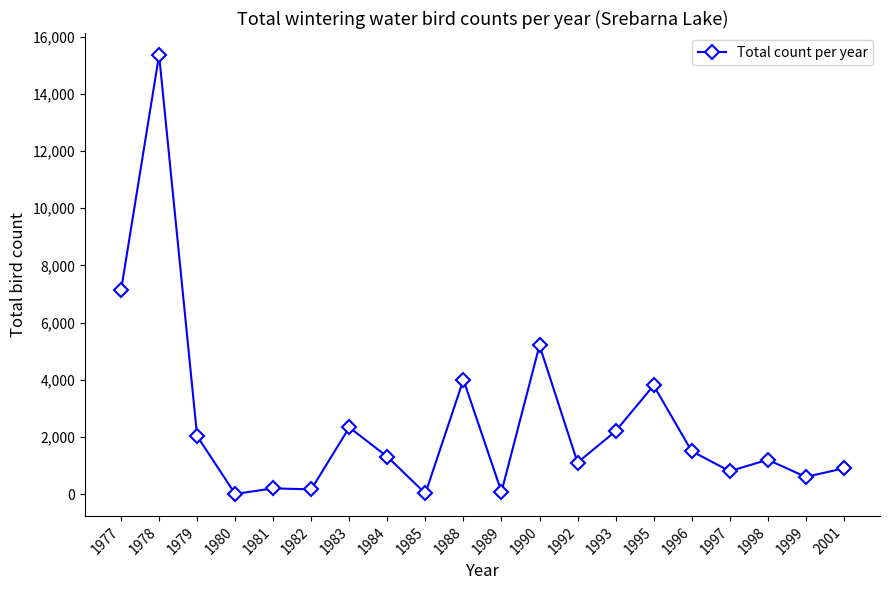

What is the maximum value shown in the chart?

15356